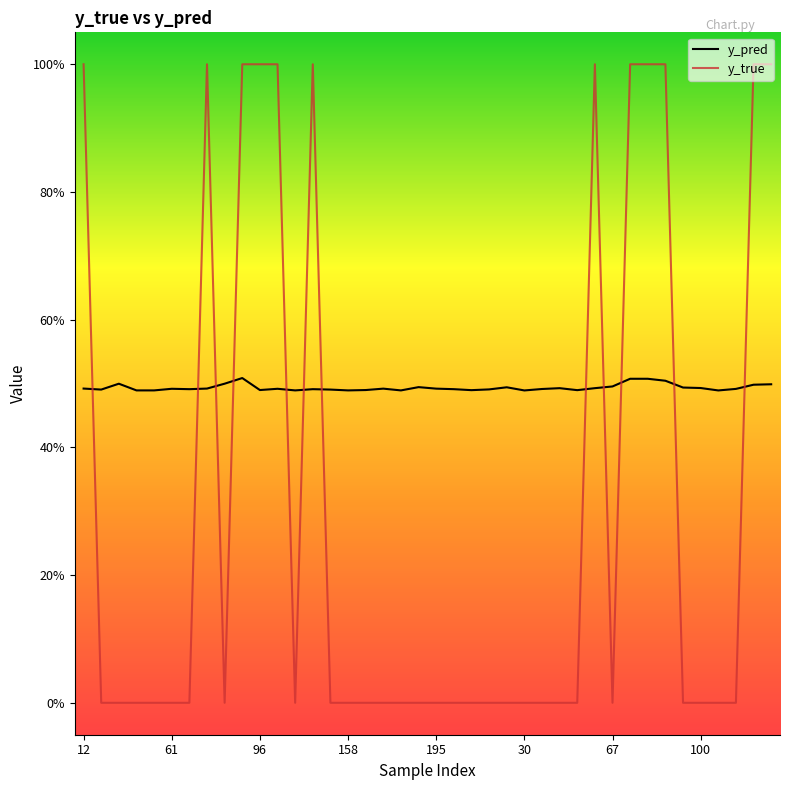

How many times do y_pred and y_true cross each other?

12